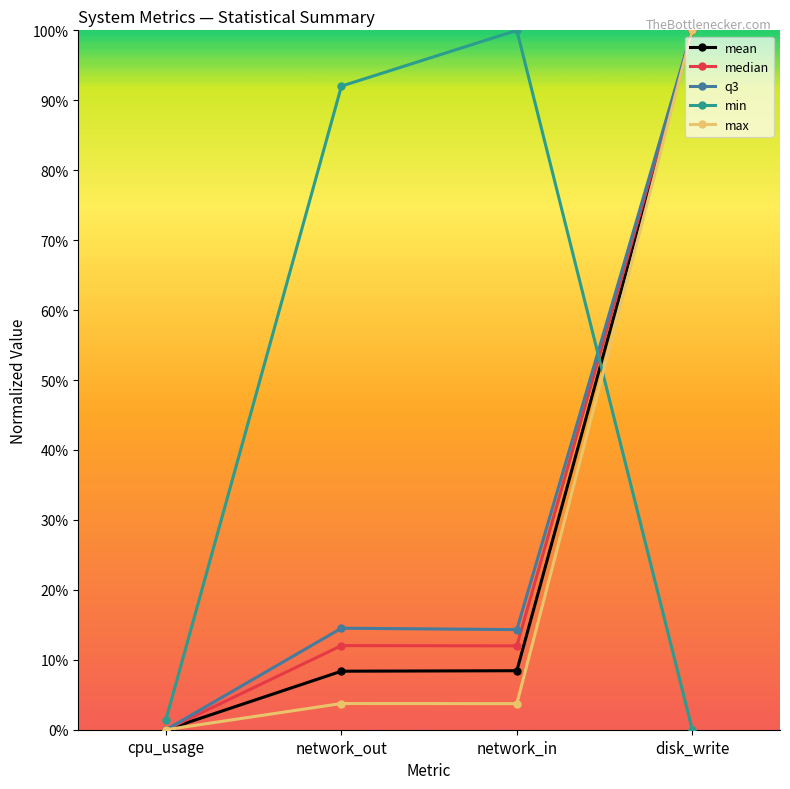

Which series changed the most between cpu_usage and network_out?

min